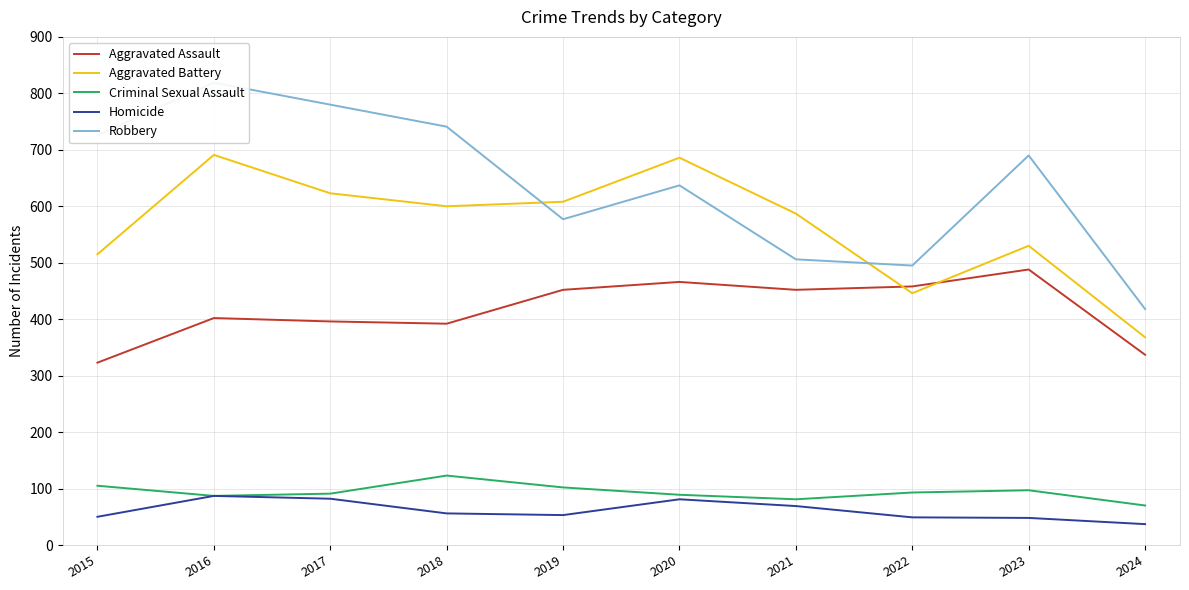

What is the difference between the Aggravated Assault values at 2024 and 2022?

121